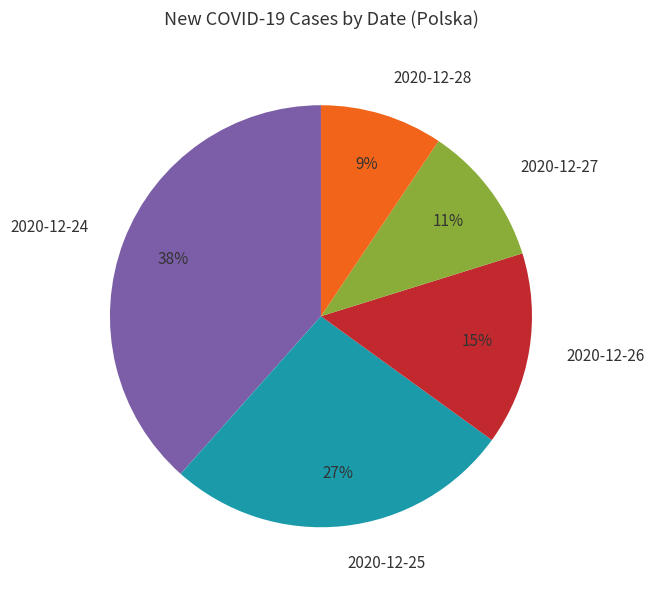

Is the sum of 2020-12-27 and 2020-12-24 greater than half?

No